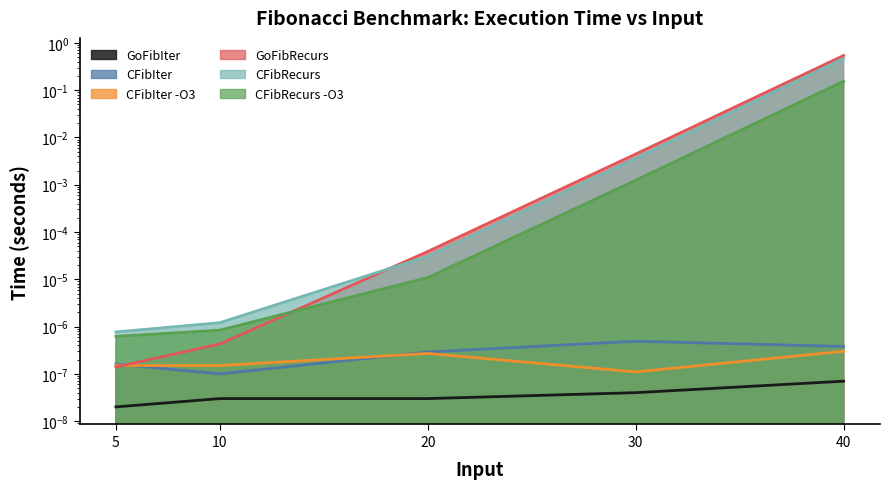

Which label corresponds to the largest value in the chart?

40.0